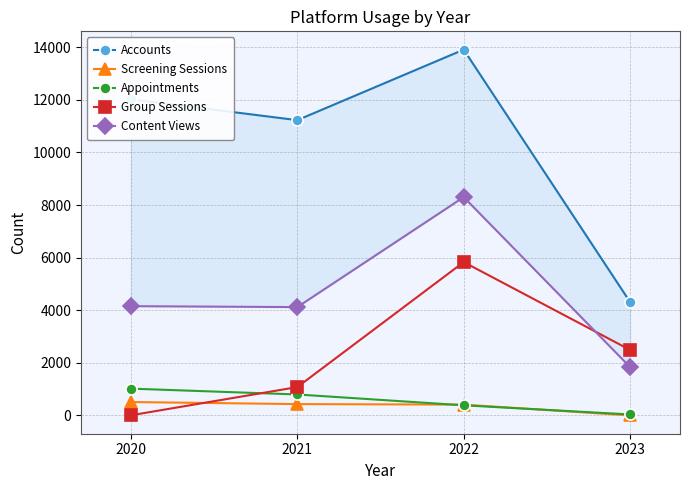

Which series has the widest spread of values?

Accounts